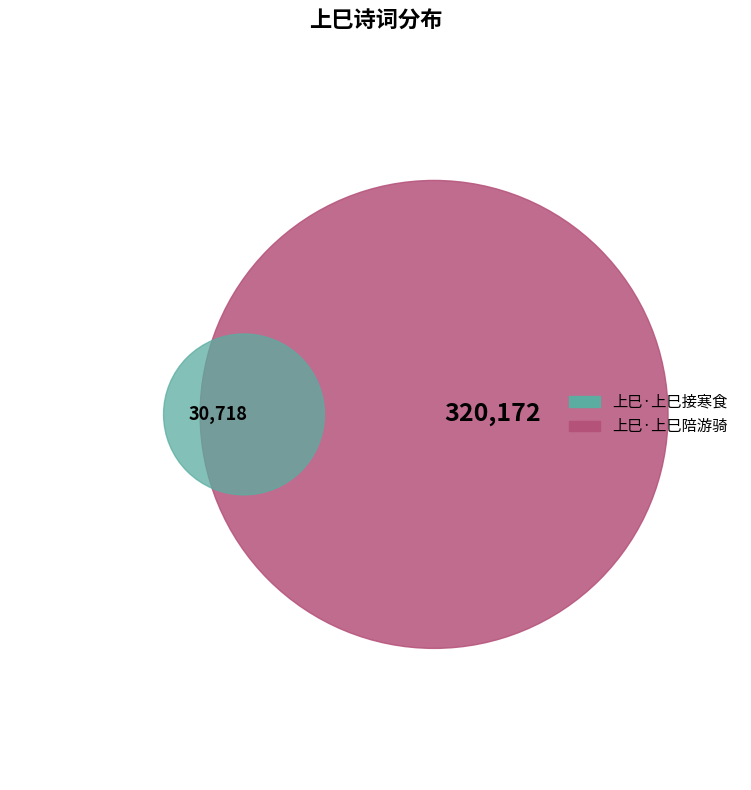

What percentage do 上巳·上巳接寒食 and 上巳·上巳陪游骑 together represent?

100.0%